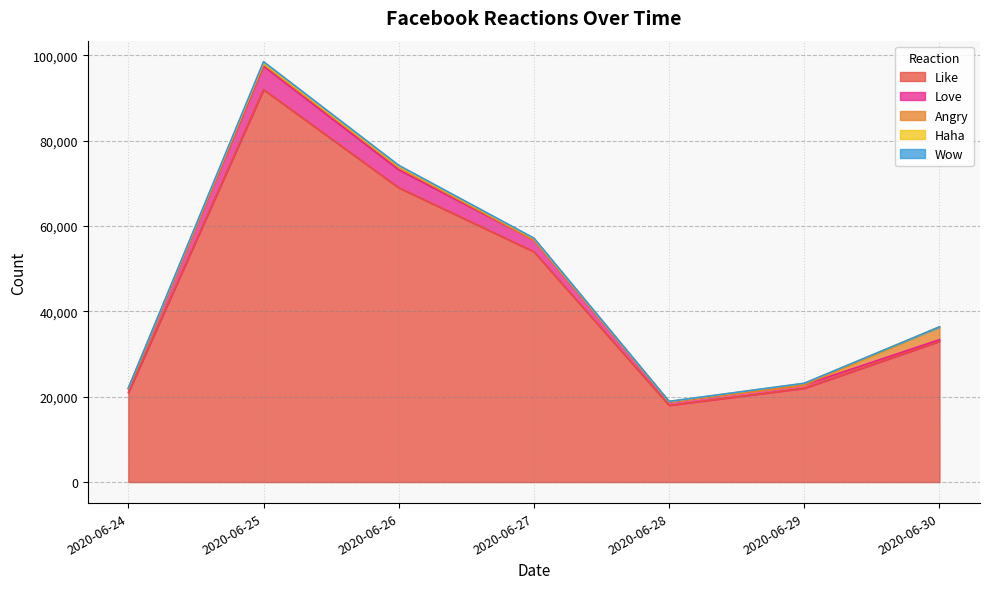

How many values in the Haha series are below 306?

3